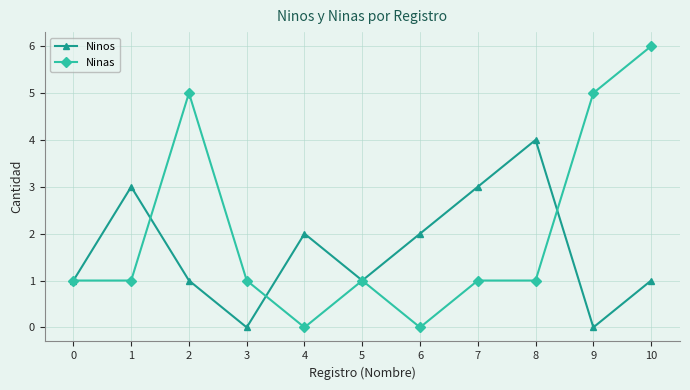

Which series has the widest spread of values?

Ninas